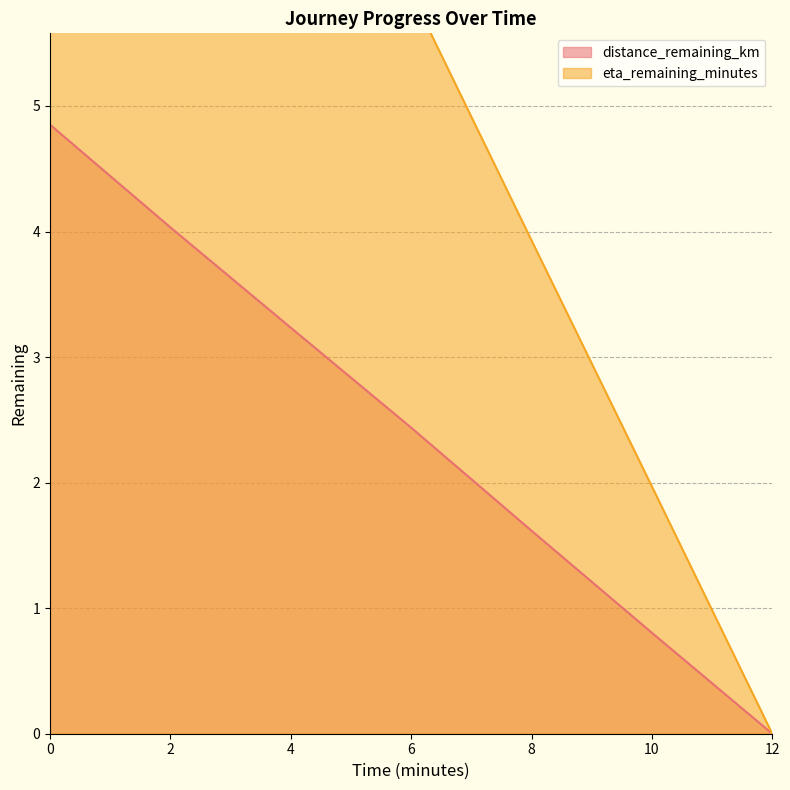

What is the sum of the eta_remaining_minutes values at 8.0 and 0.0?

15.7